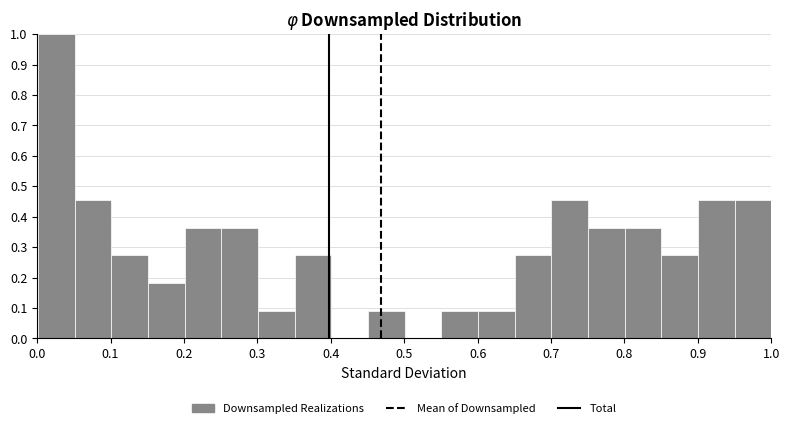

Reading left to right, list every bar in this chart as the range it spans on the x-axis followed by its height. Neither the bar edges nor the heights are printed on the chart, so give them approximately, as read against the axes.

0.00 to 0.05: 1.00
0.05 to 0.10: 0.45
0.10 to 0.15: 0.27
0.15 to 0.20: 0.18
0.20 to 0.25: 0.36
0.25 to 0.30: 0.36
0.30 to 0.35: 0.09
0.35 to 0.40: 0.27
0.40 to 0.45: 0
0.45 to 0.50: 0.09
0.50 to 0.55: 0
0.55 to 0.60: 0.09
0.60 to 0.65: 0.09
0.65 to 0.70: 0.27
0.70 to 0.75: 0.45
0.75 to 0.80: 0.36
0.80 to 0.85: 0.36
0.85 to 0.90: 0.27
0.90 to 0.95: 0.45
0.95 to 1.00: 0.45